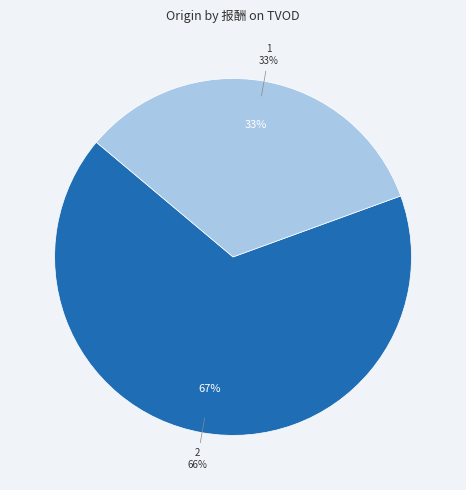

Is it true that 2 is 60% of the pie?

False